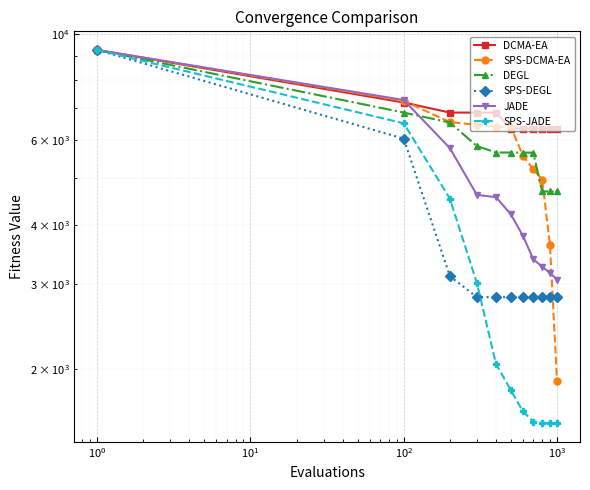

True or false: SPS-JADE and JADE intersect in this chart.

False